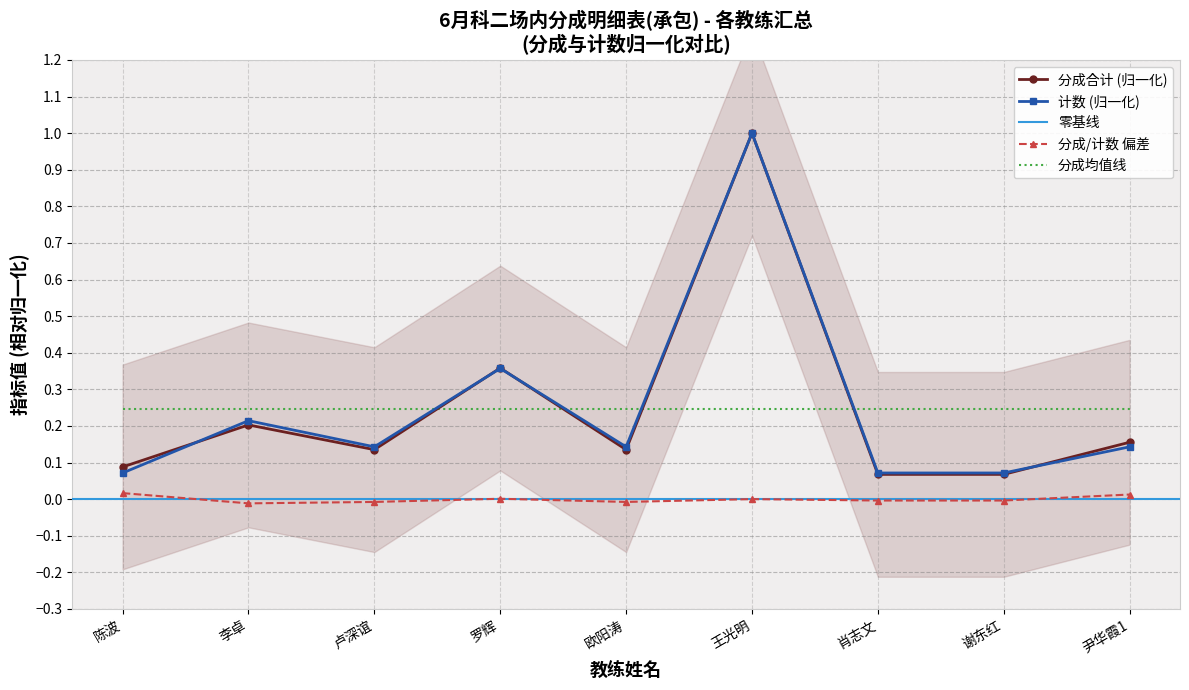

Where is 分成合计 nearest to the value 0?

肖志文